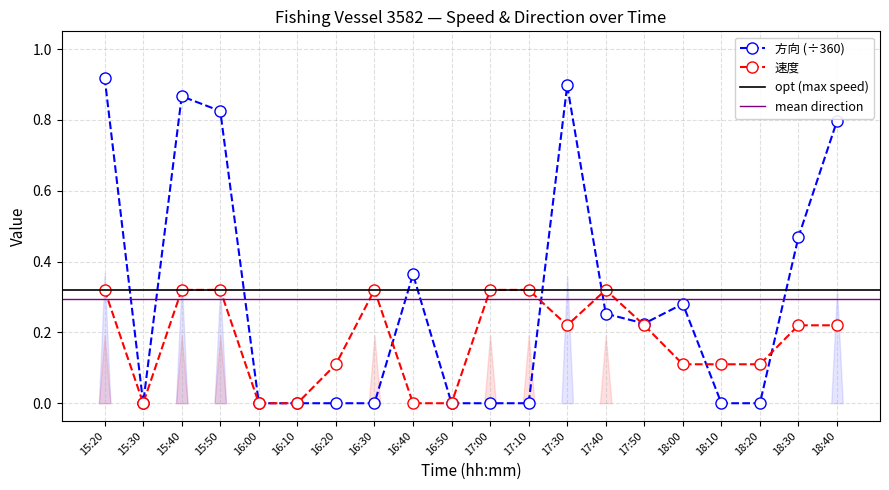

Does the chart display data point markers on the line(s)?

Yes